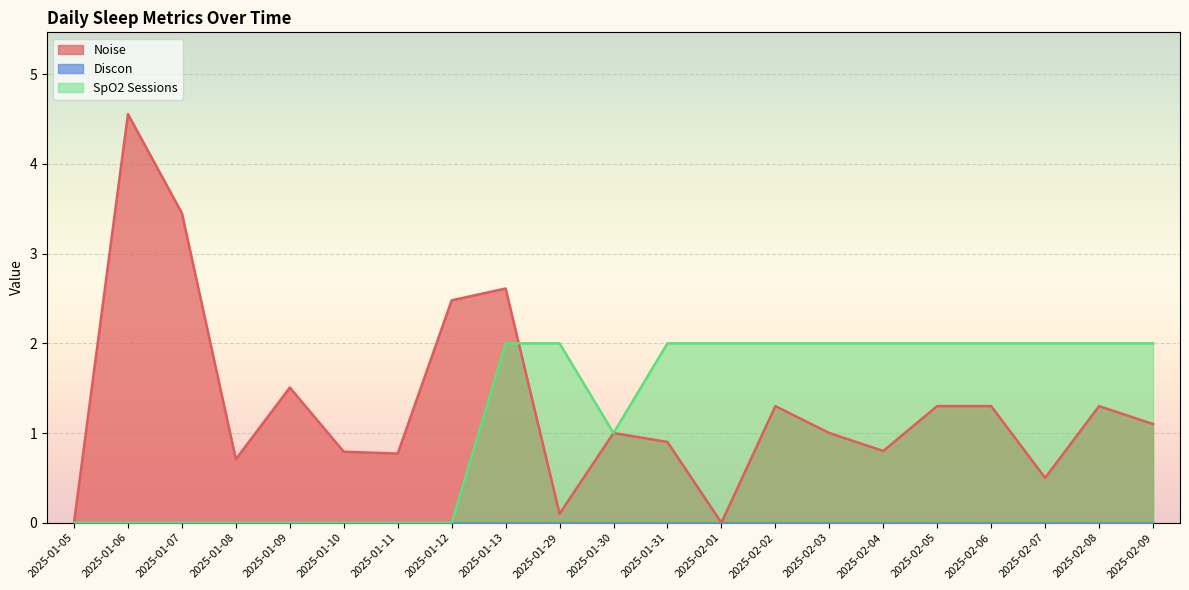

Which category has the highest value across all series?

2025-01-06